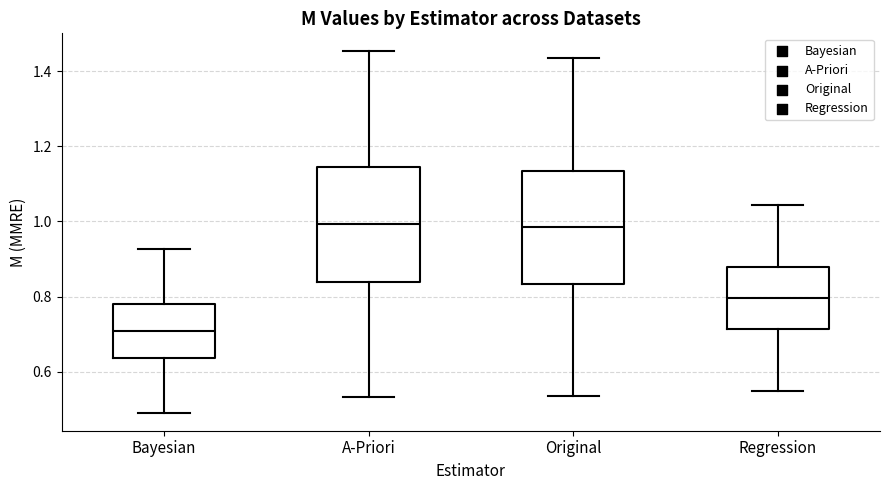

Reading left to right, transcribe this box plot: for each box, give where its median line is, the range the box spans, and where its two whiskers end, as read against the y-axis. The values are not printed on the chart, so give them approximately, as read against the axis.

Bayesian: median 0.70, box 0.64 to 0.78, whiskers 0.50 to 0.92
A-Priori: median 1.00, box 0.84 to 1.14, whiskers 0.54 to 1.46
Original: median 0.98, box 0.84 to 1.14, whiskers 0.54 to 1.44
Regression: median 0.80, box 0.72 to 0.88, whiskers 0.54 to 1.04